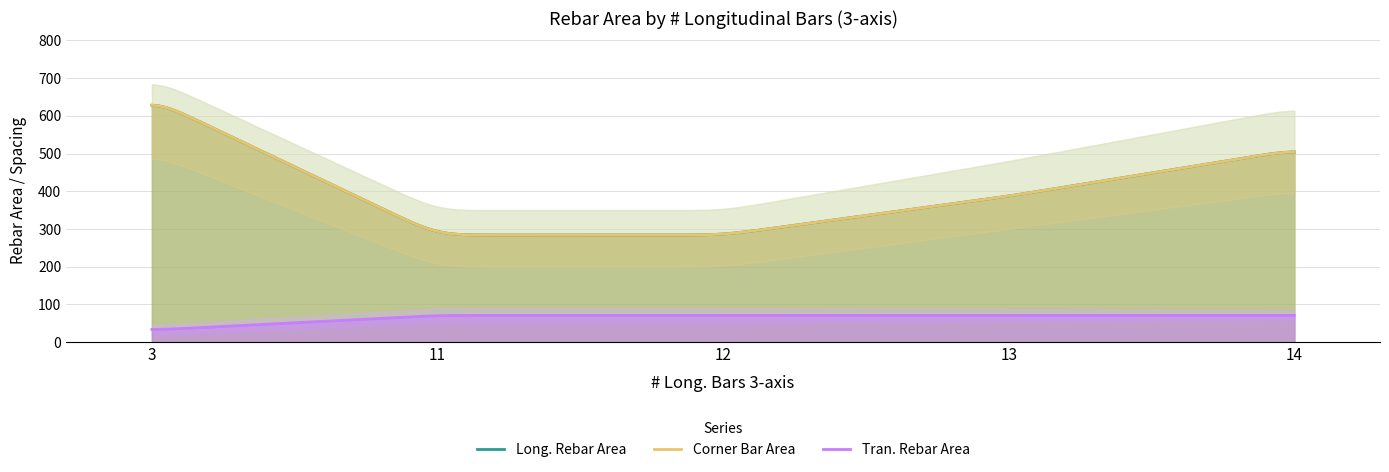

Count the number of data series in this chart.

3